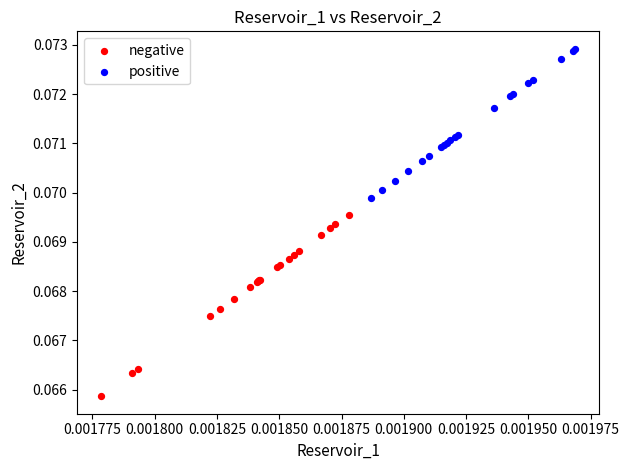

Which series reaches the maximum Y coordinate?

positive